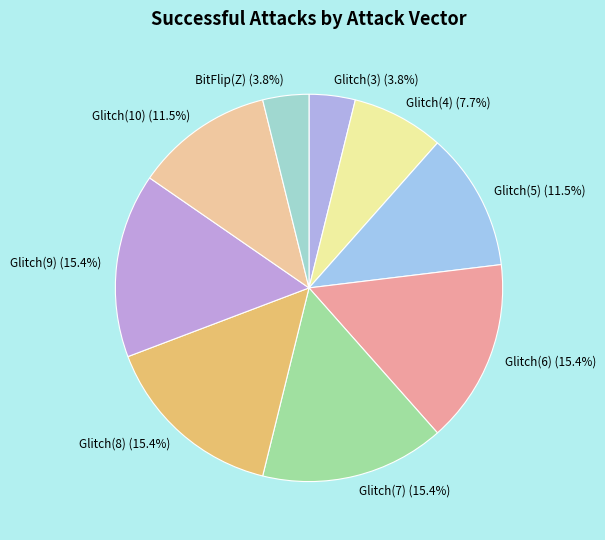

Does Glitch(8) represent more than half of the total?

No